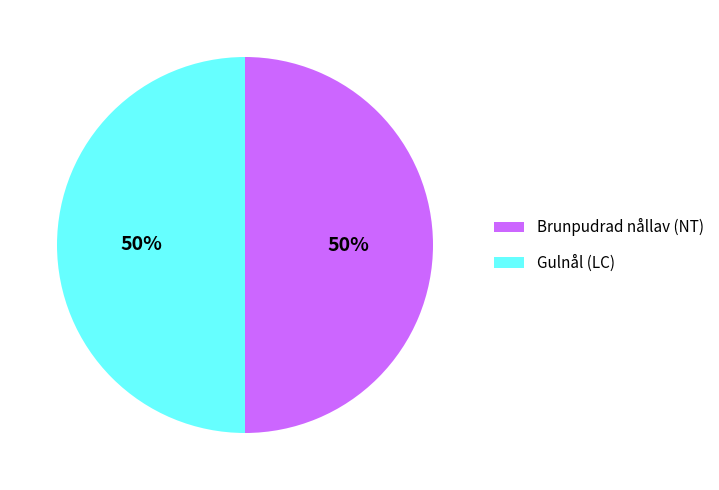

To the nearest percent, what is the average slice percentage?

50%